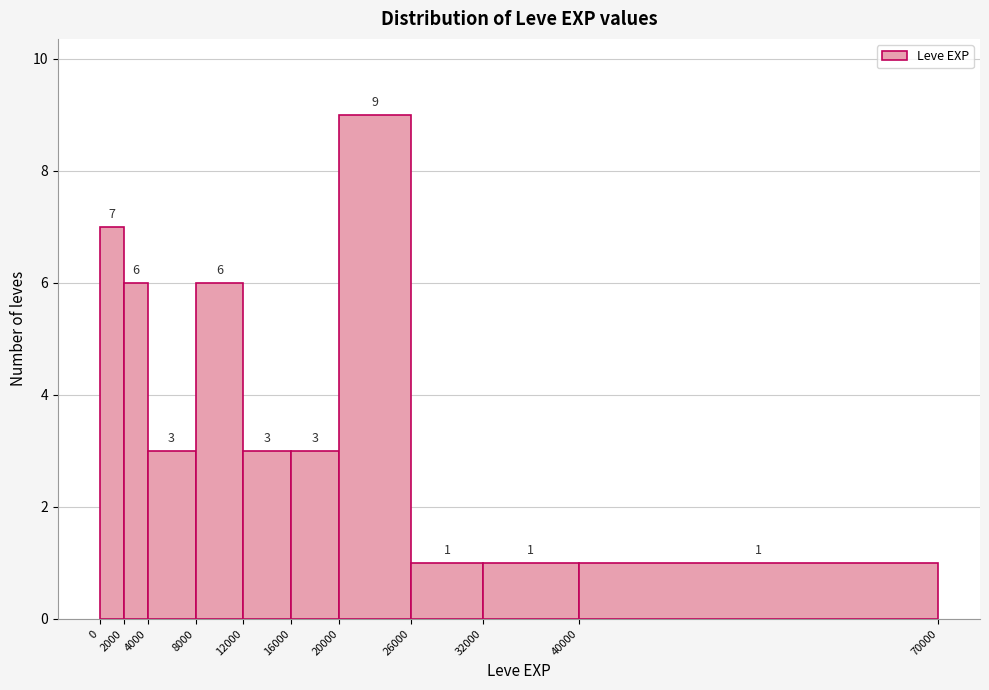

Over which range of the x-axis is the bar tallest?

20000 to 26000